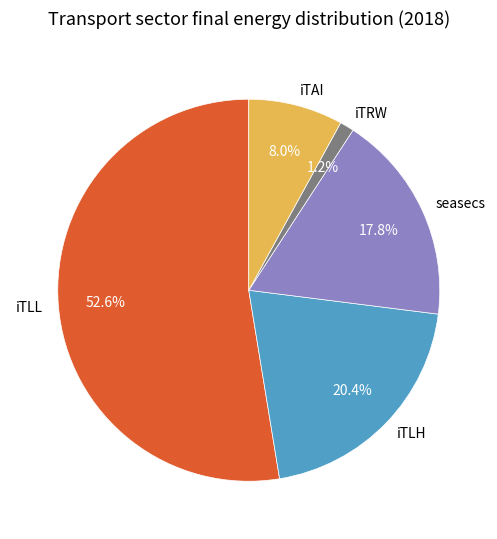

To the nearest percent, what portion does iTLL represent?

53%